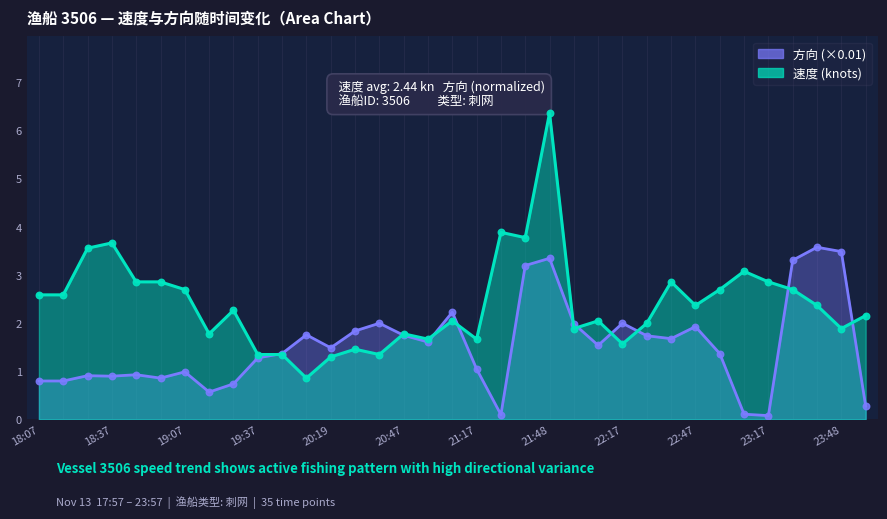

What are all the series names shown in the legend?

速度, 方向